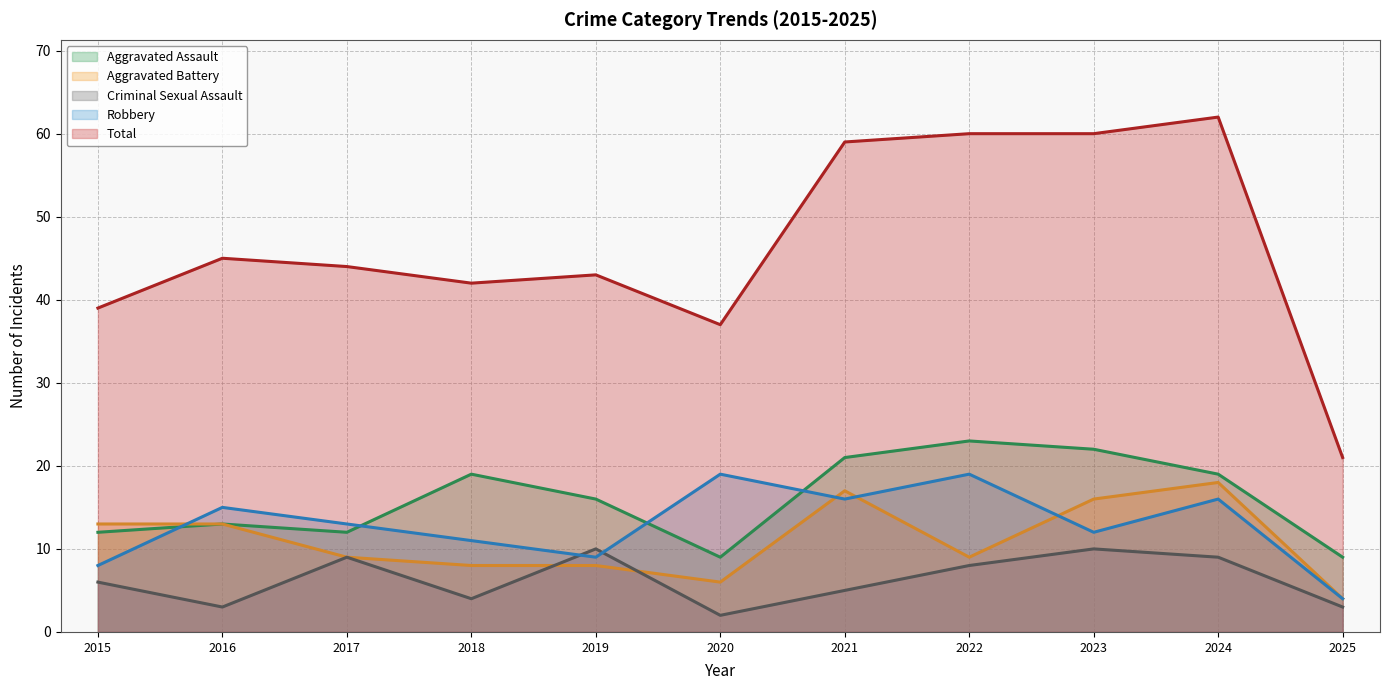

What is the value of the Criminal Sexual Assault point at the 4th from the left?

4